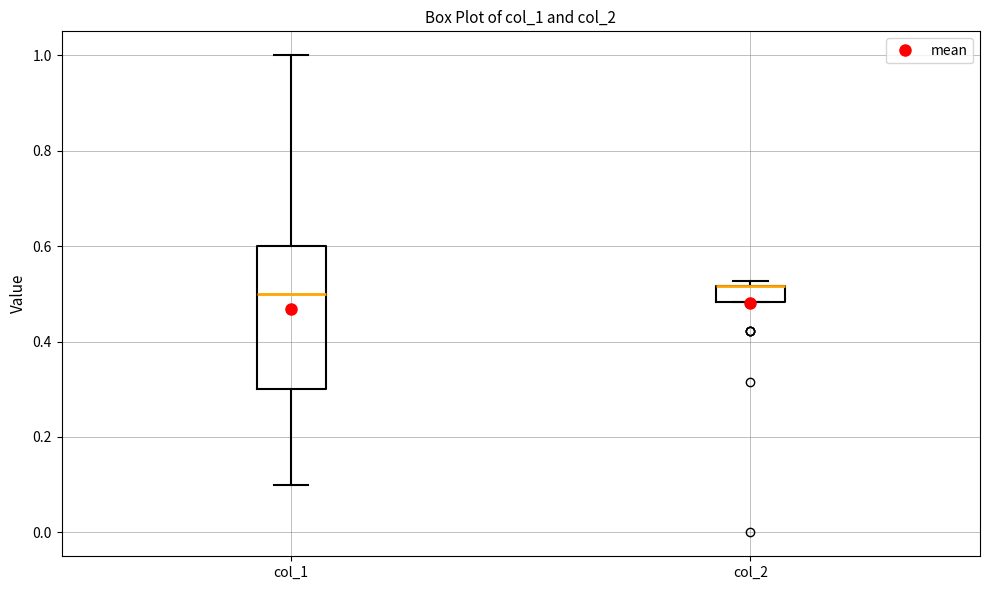

Comparing the boxes themselves (not the whiskers), which one is the tallest?

col_1